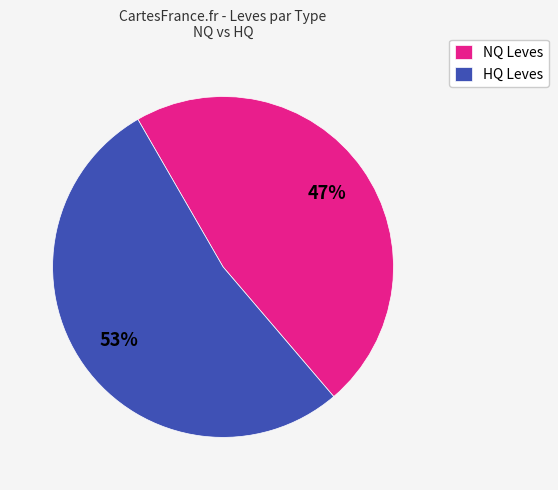

Between NQ Leves and HQ Leves, which is larger?

HQ Leves